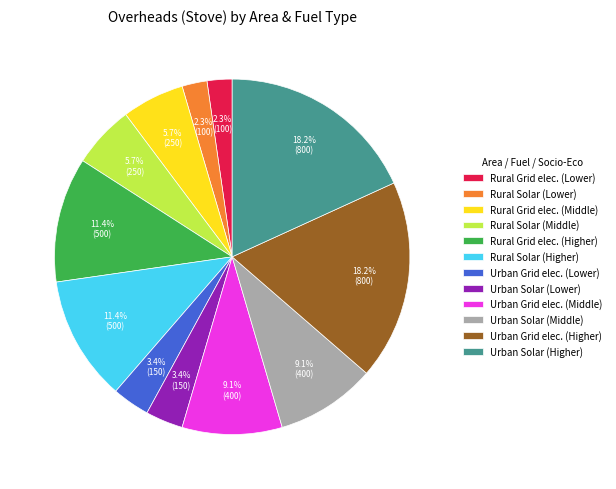

Does Rural Grid elec. (Lower) represent more than half of the total?

No